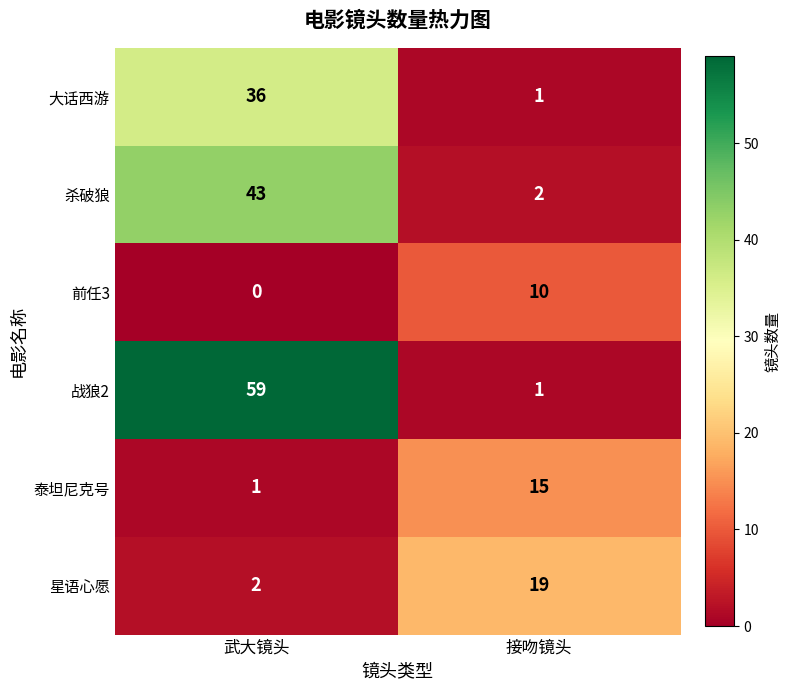

Which category has the lowest value across all series?

武大镜头